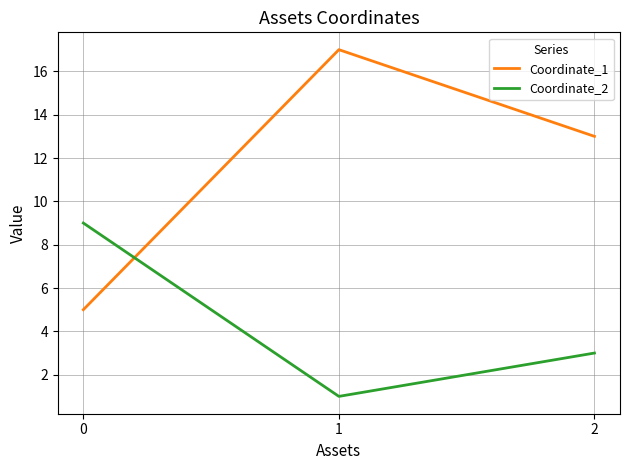

Count the number of data series in this chart.

2